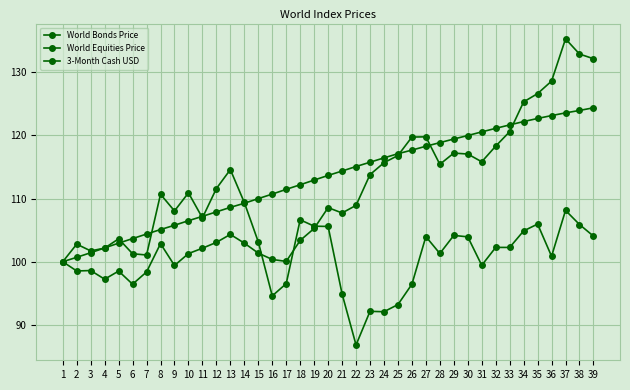

Between which two adjacent categories do World Bonds Price and World Equities Price first intersect?

15 and 16